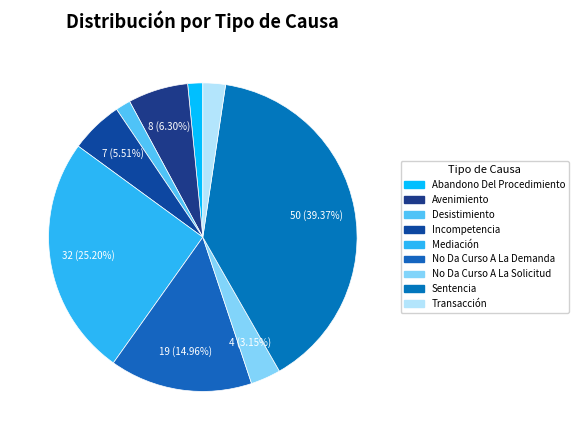

The Avenimiento slice represents 1% of the pie. True or false?

False